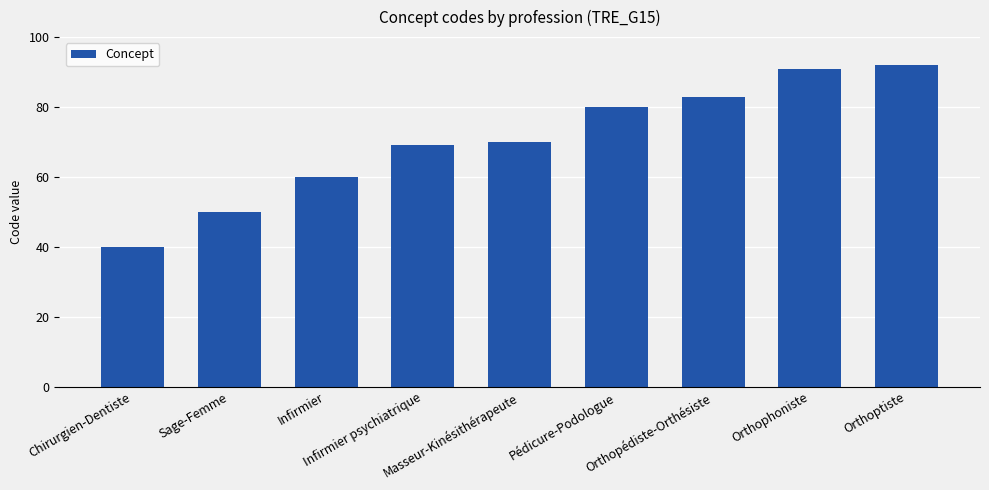

Approximately how many times larger is the value at Pédicure-Podologue compared to Masseur-Kinésithérapeute?

1.1